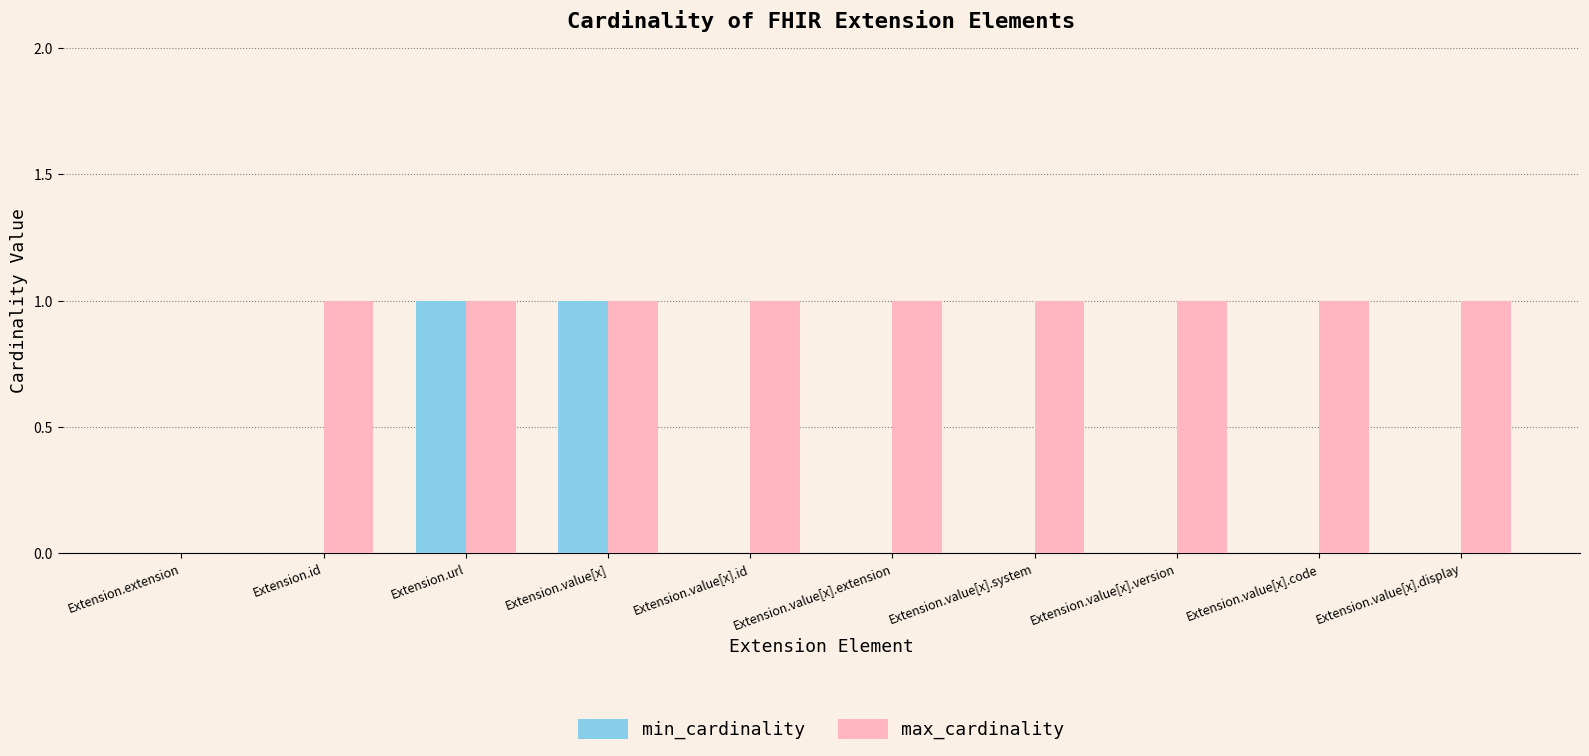

What is the sum of all max_cardinality values?

9